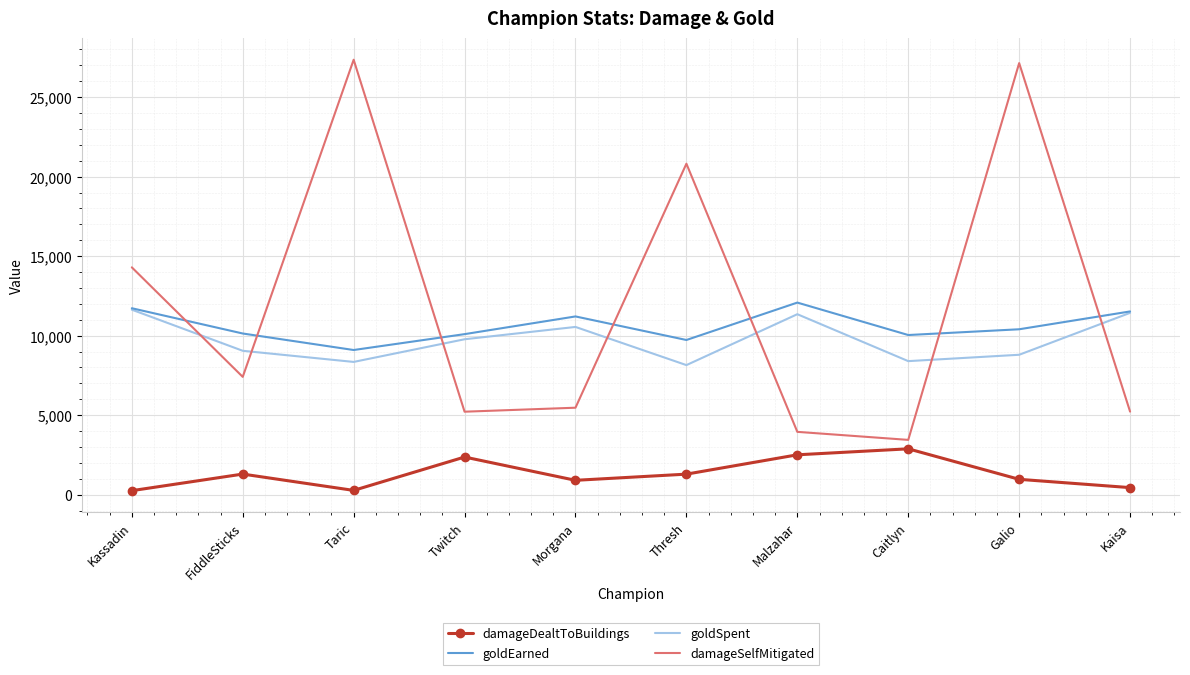

True or false: goldEarned has more than 1 points higher than both neighbors.

True